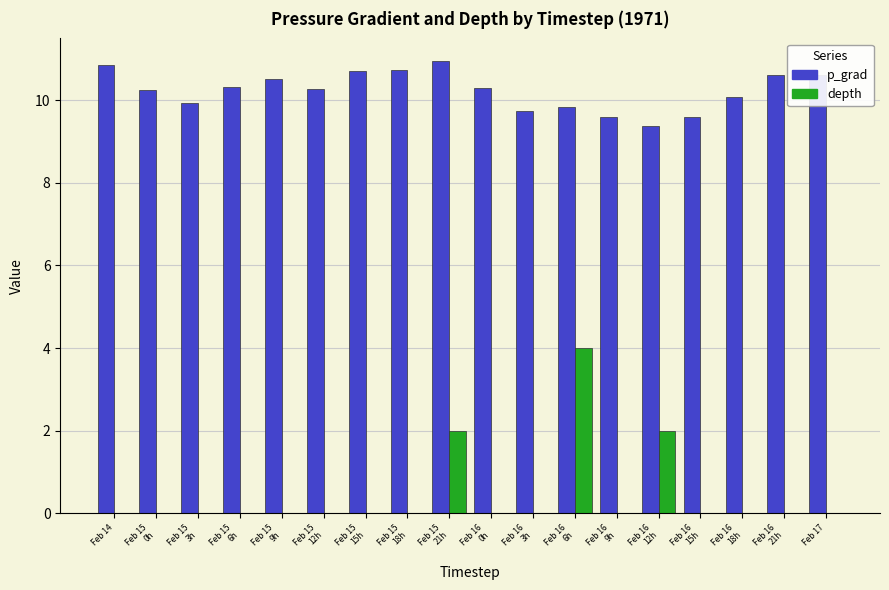

Which series has the widest spread of values?

depth